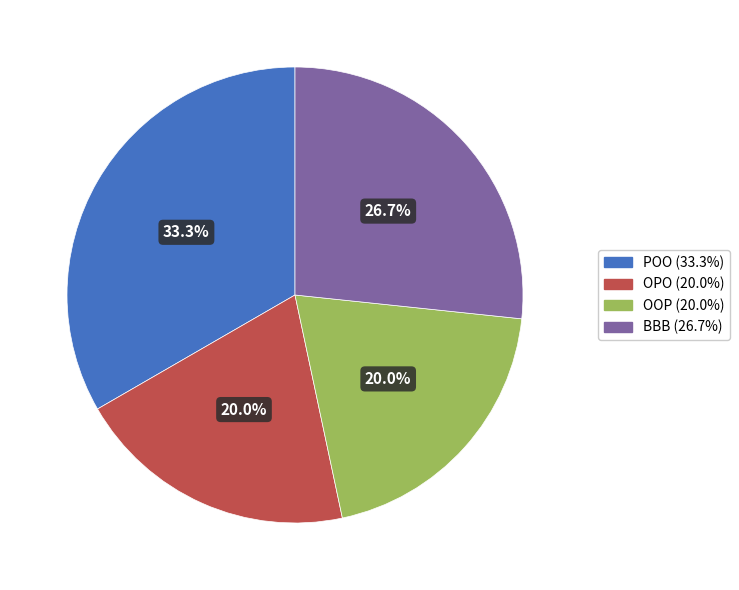

To the nearest percent, what percentage of the pie is OPO?

20%